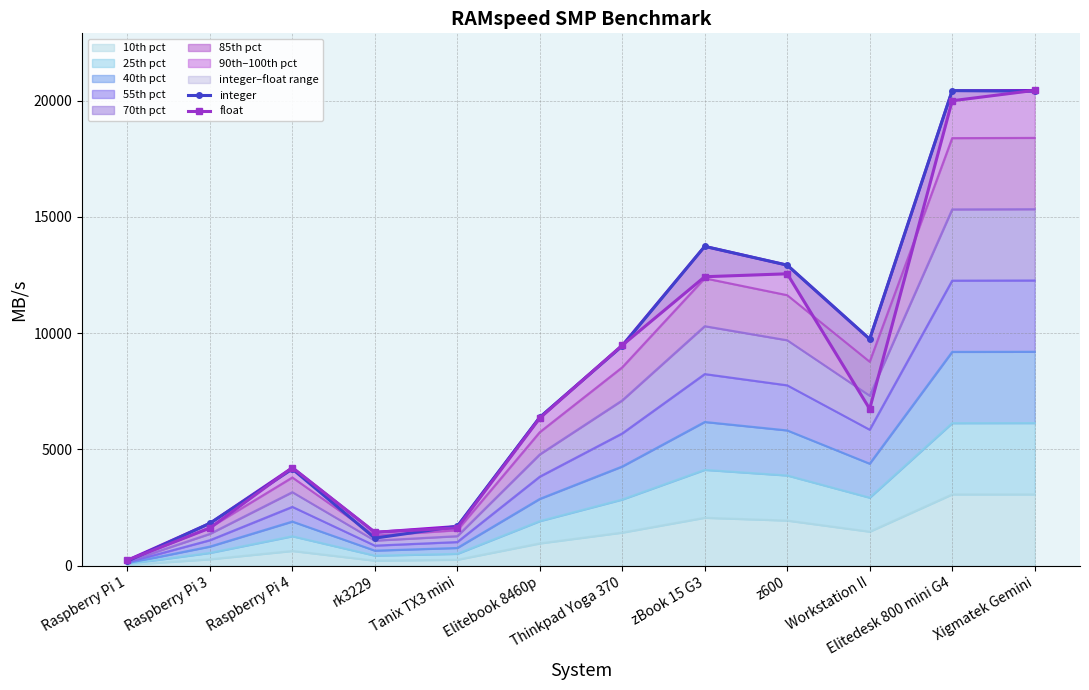

How many intersections are there between float and integer?

6